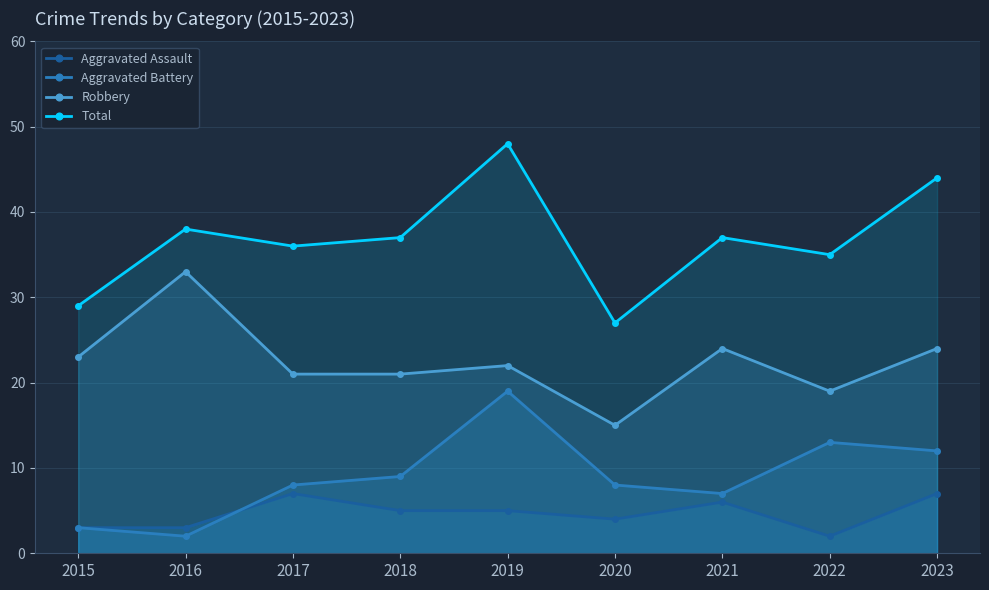

At which label does Aggravated Battery first exceed 8?

2018